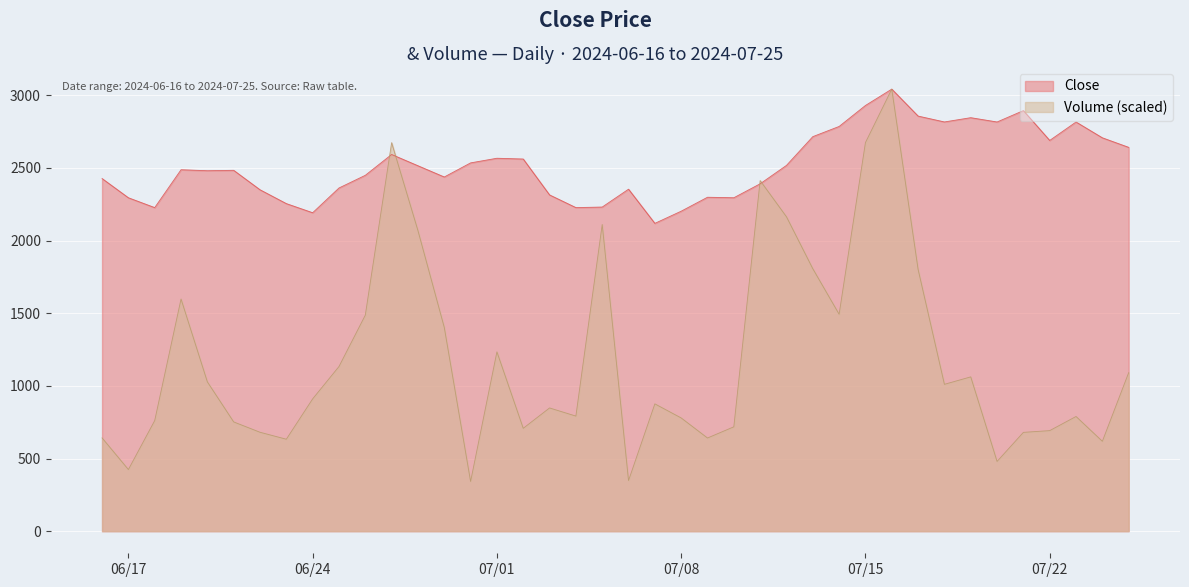

What position from the right is 2024-07-25?

1